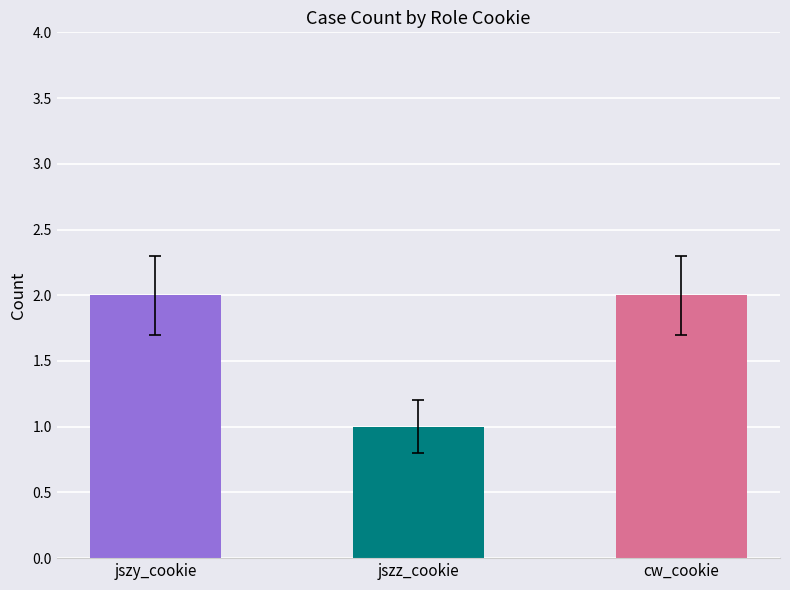

What position from the right is cw_cookie?

1